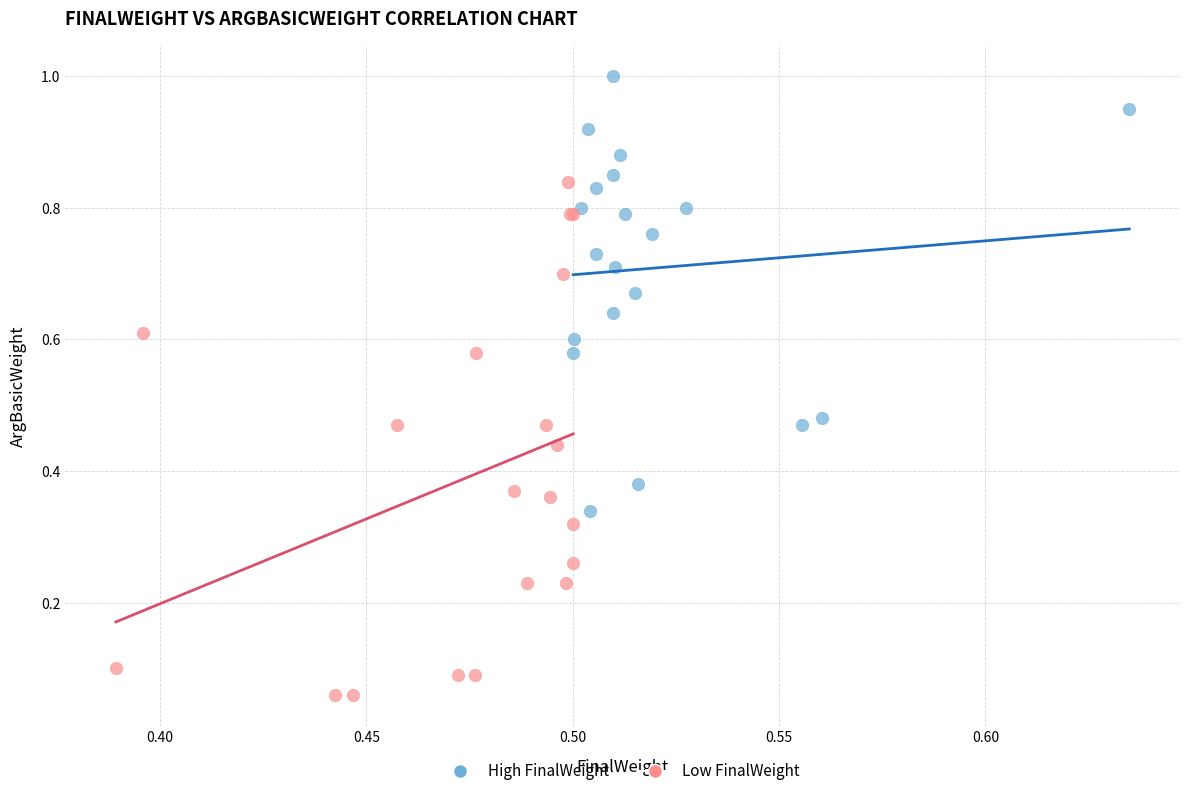

Which series contains the lowest Y value?

Low FinalWeight